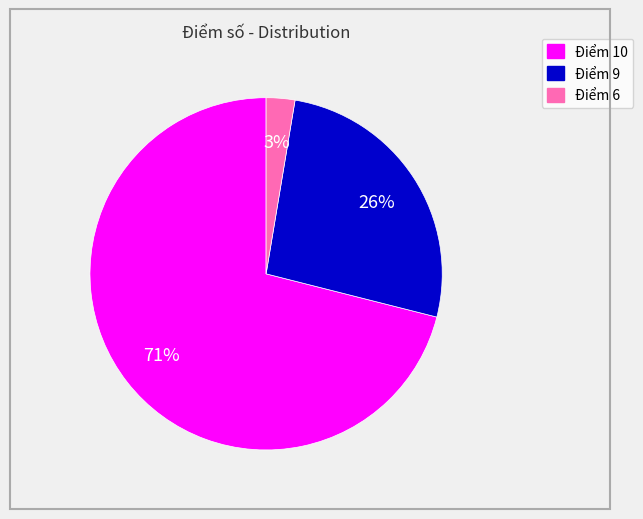

To the nearest percent, what is the difference between the largest and smallest slice percentages?

68%